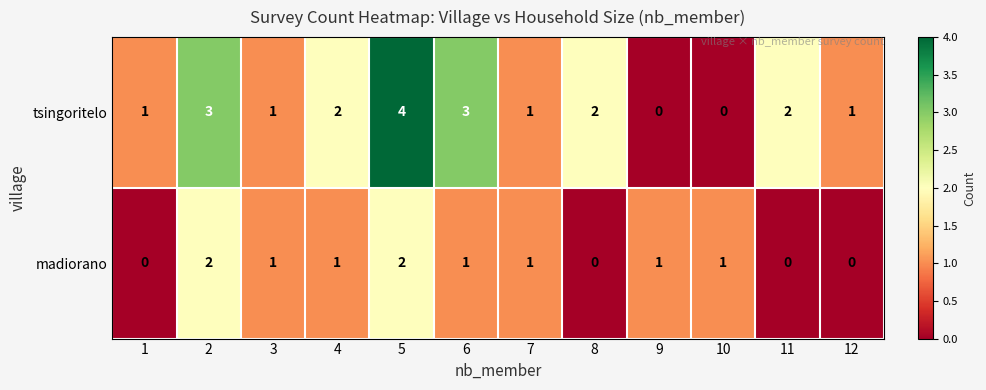

True or false: madiorano has a value of 2 at 2.

True